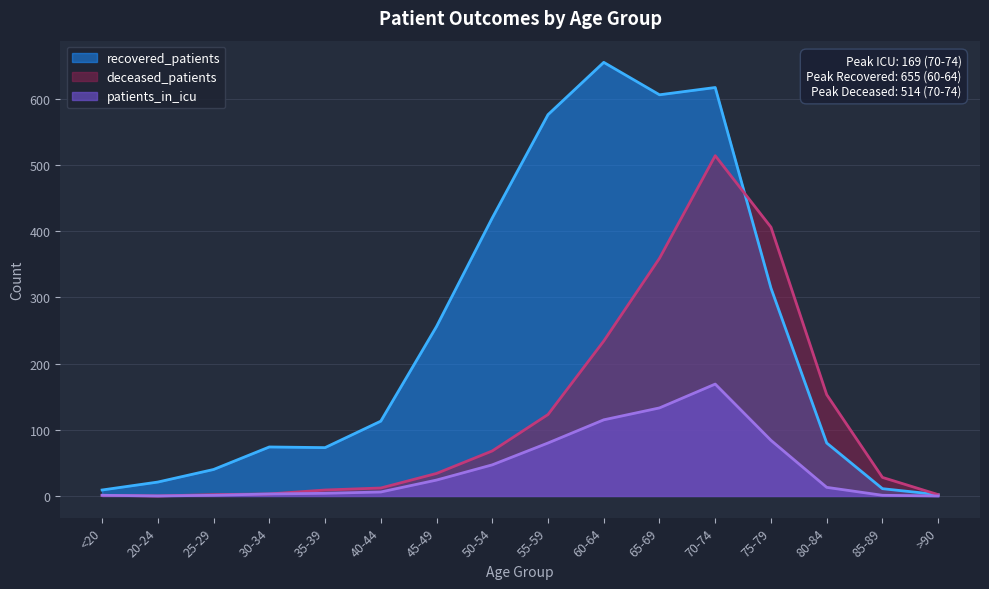

True or false: recovered_patients and patients_in_icu cross at least once.

False